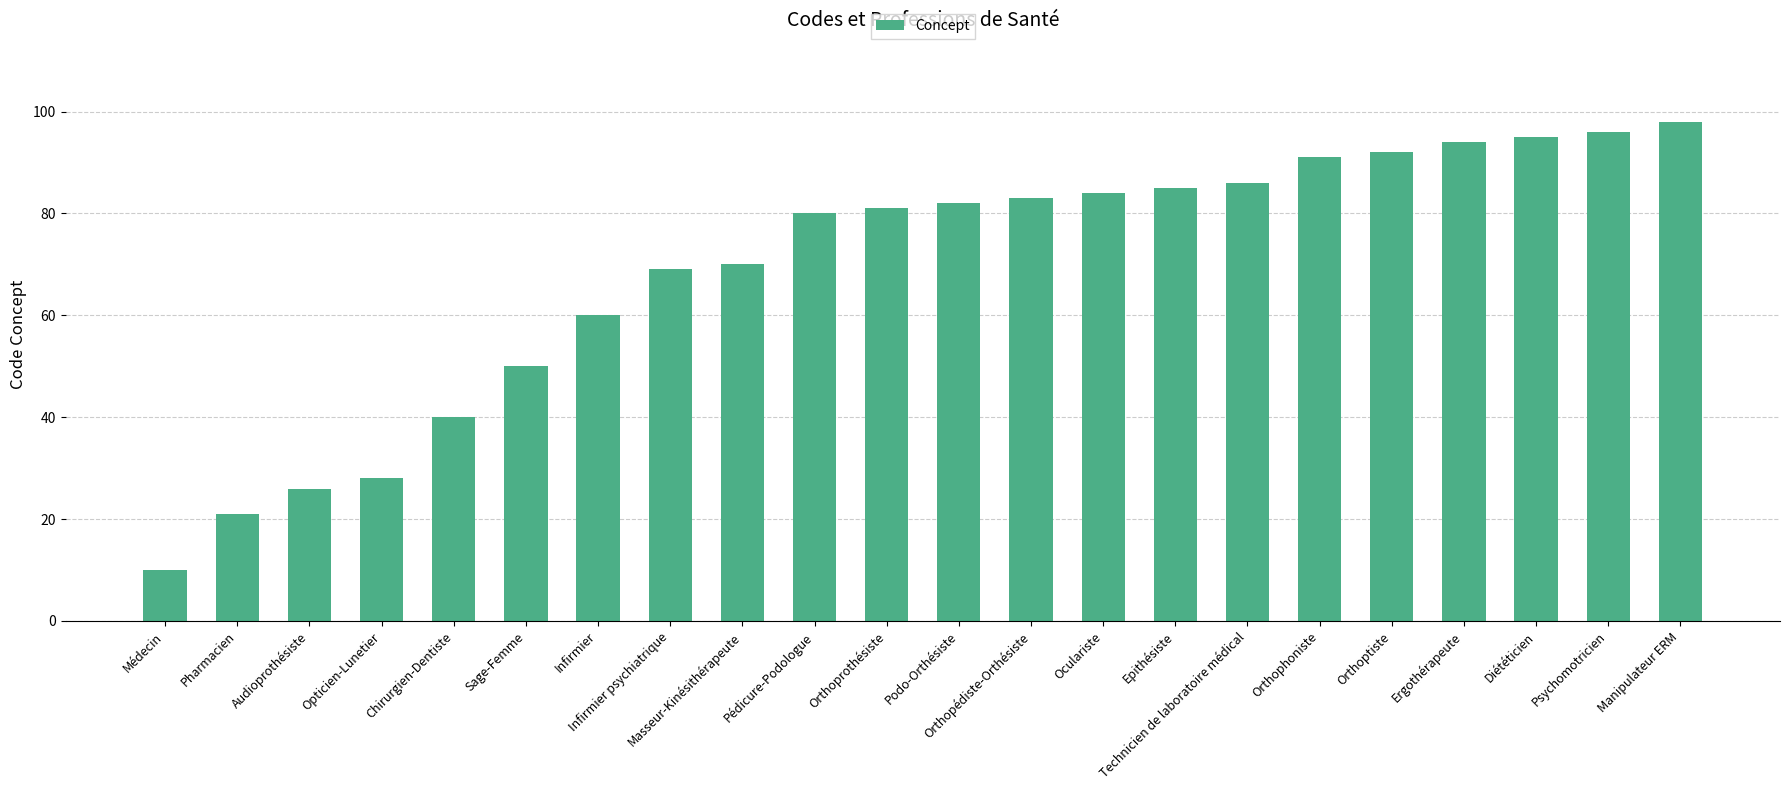

Between Pharmacien and Sage-Femme, which is larger?

Sage-Femme